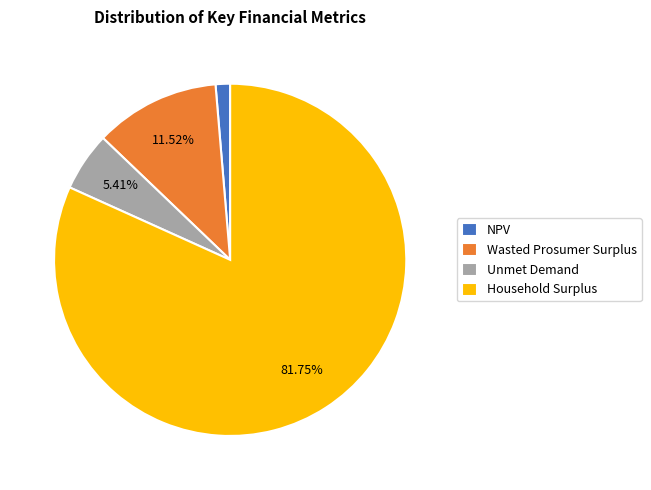

How many slices are in this pie chart?

4